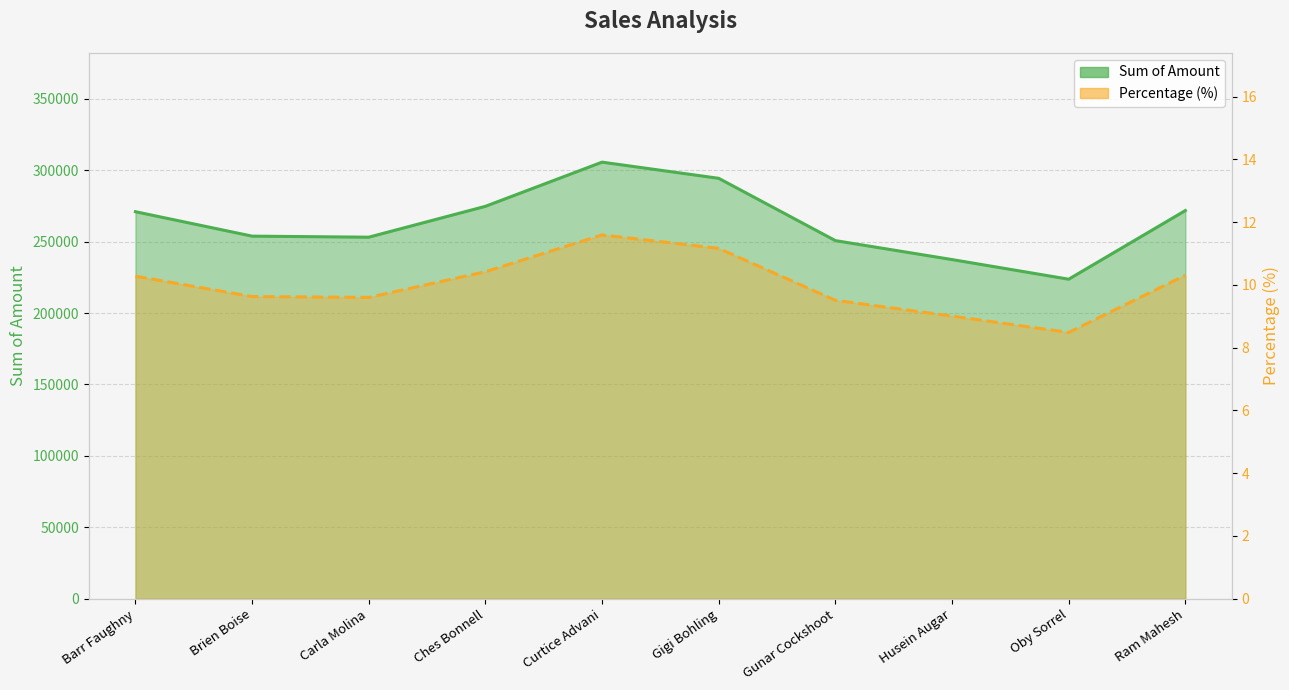

Which has a higher value, Barr Faughny or Curtice Advani?

Curtice Advani